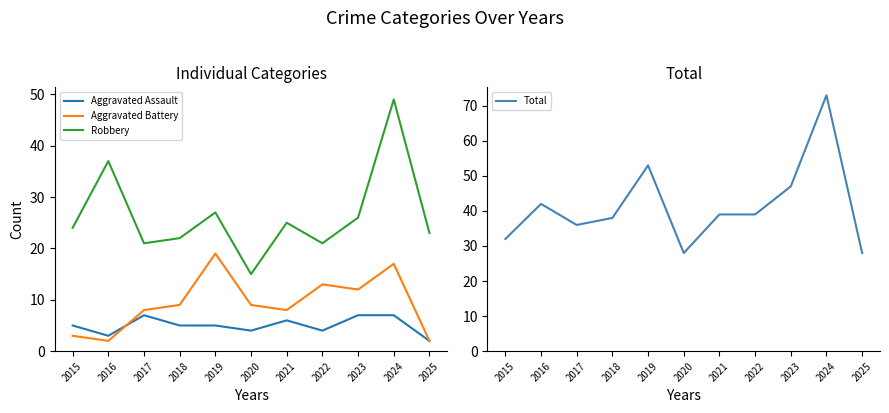

True or false: Aggravated Assault and Total cross at least once.

False